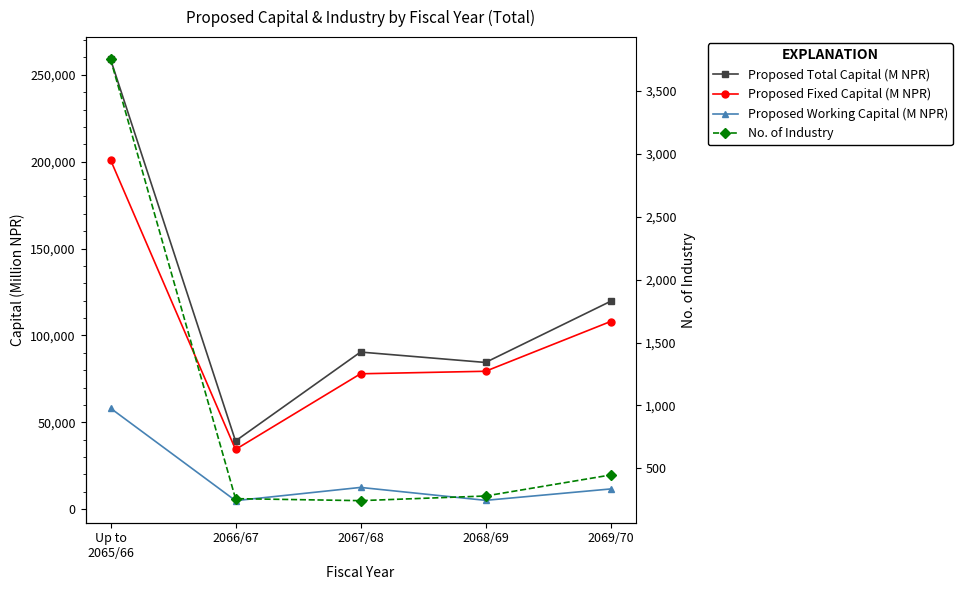

Does the chart have visible grid lines?

No